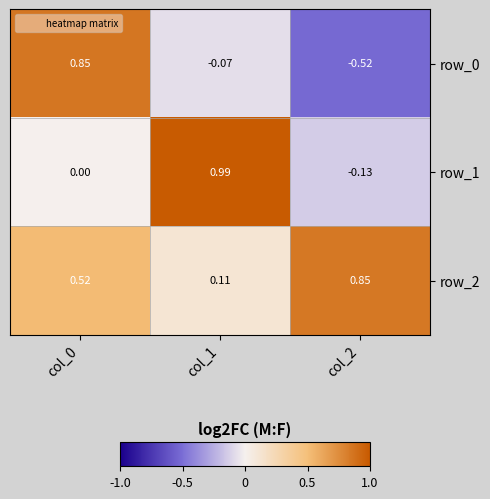

Between col_0 and col_1, which series saw the biggest shift?

row_1